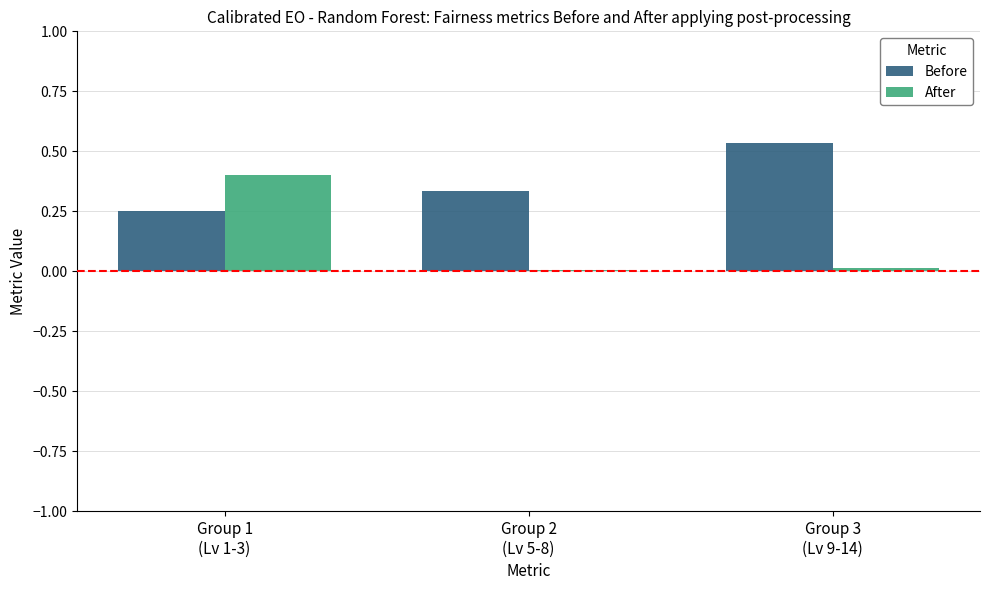

What is the sum of all After values?

0.4